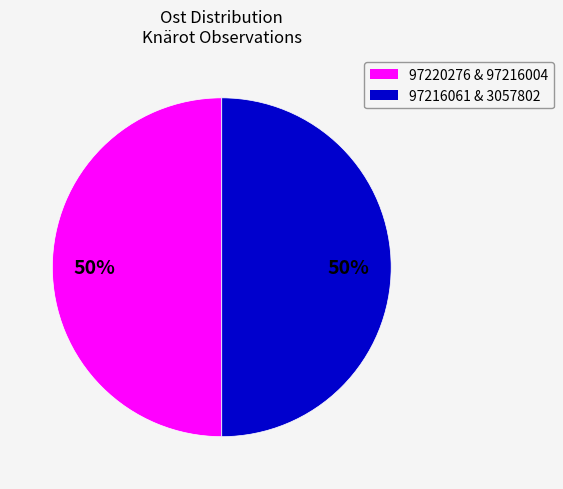

To the nearest percent, what is the average slice percentage?

50%